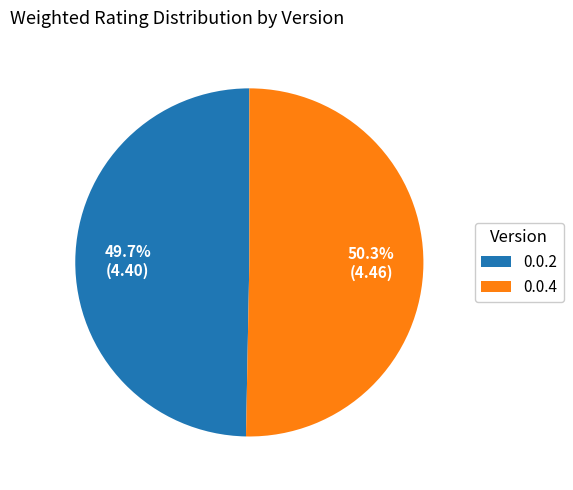

What is the smallest slice in the pie chart?

0.0.2